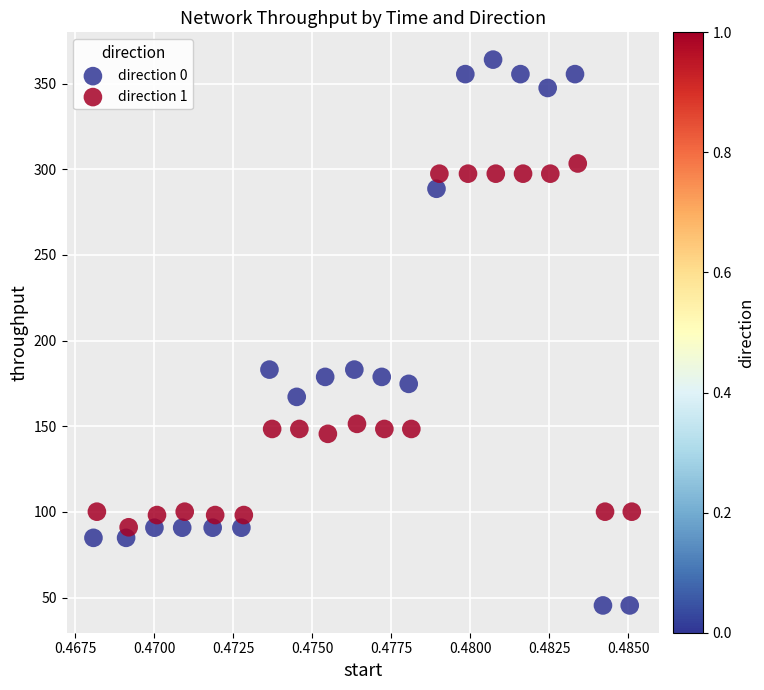

Which series contains the lowest Y value?

direction 0